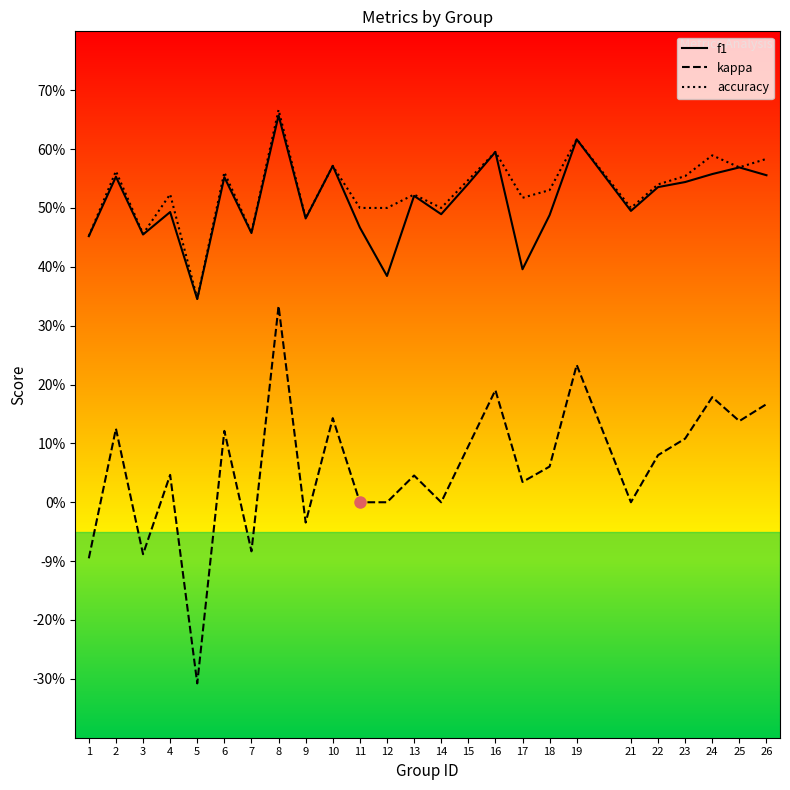

What are all the series names shown in the legend?

f1, kappa, accuracy